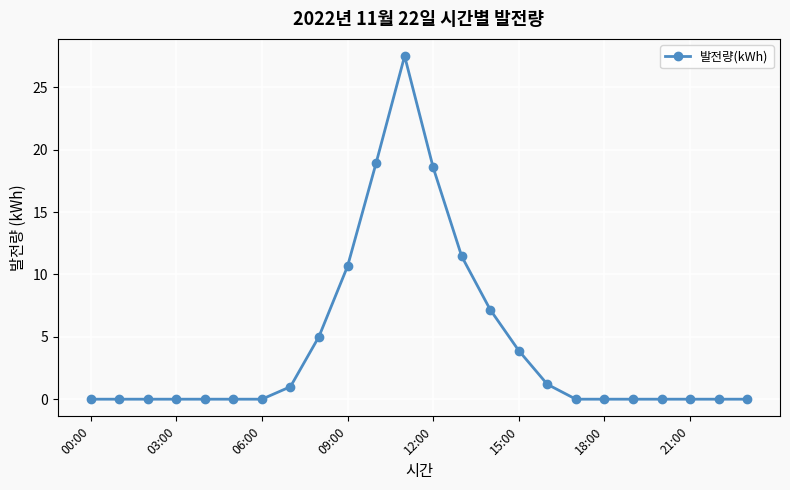

What is the average value?

4.4